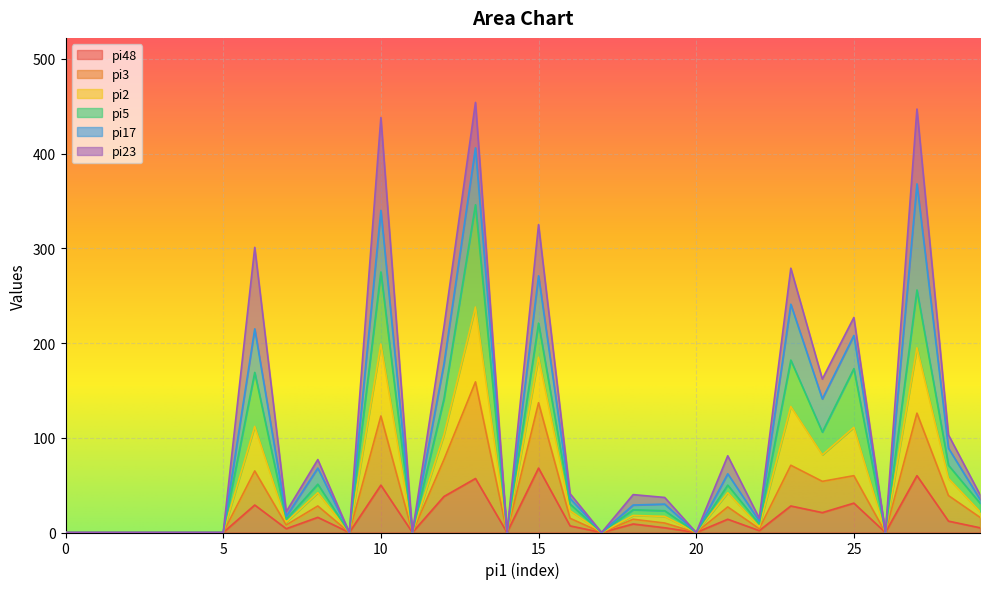

Which category has the highest value in the pi2 series?

i13